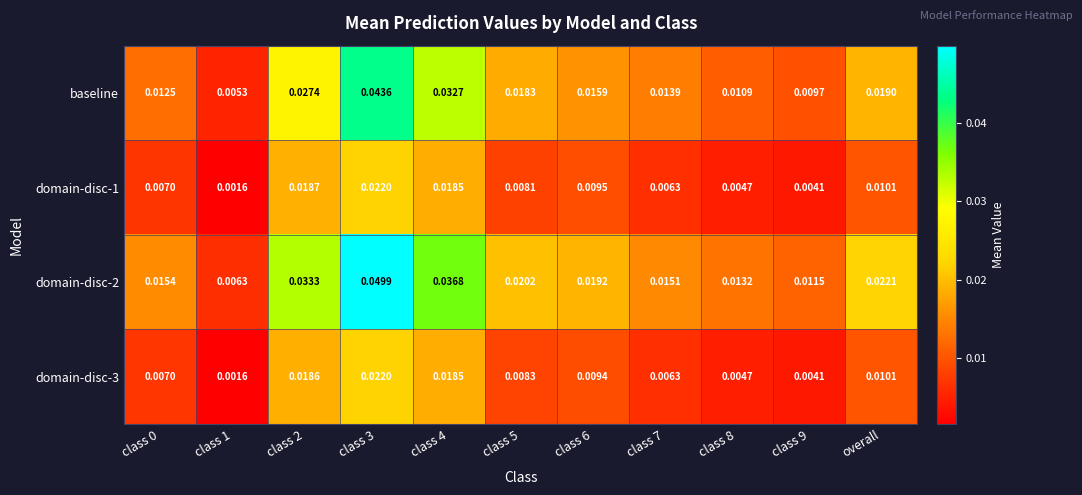

Is the value of domain-disc-2 at class 6 greater than the value of baseline at class 6?

Yes